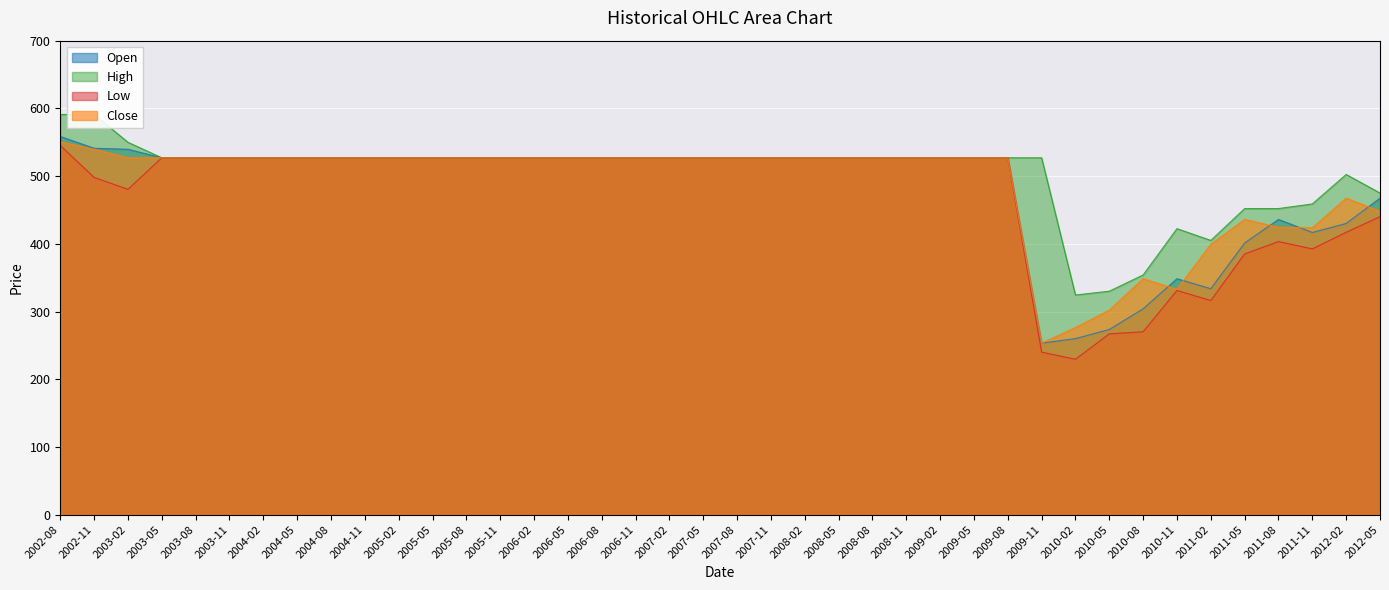

How many series are shown in this chart?

4